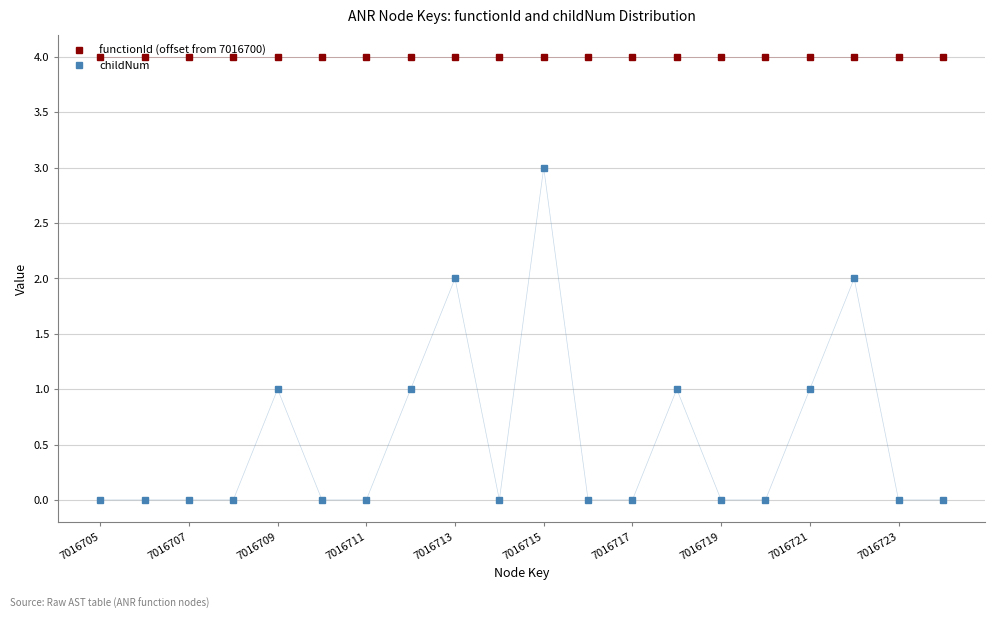

What is the value of the functionId (offset from 7016700) point at the 14th from the left?

4